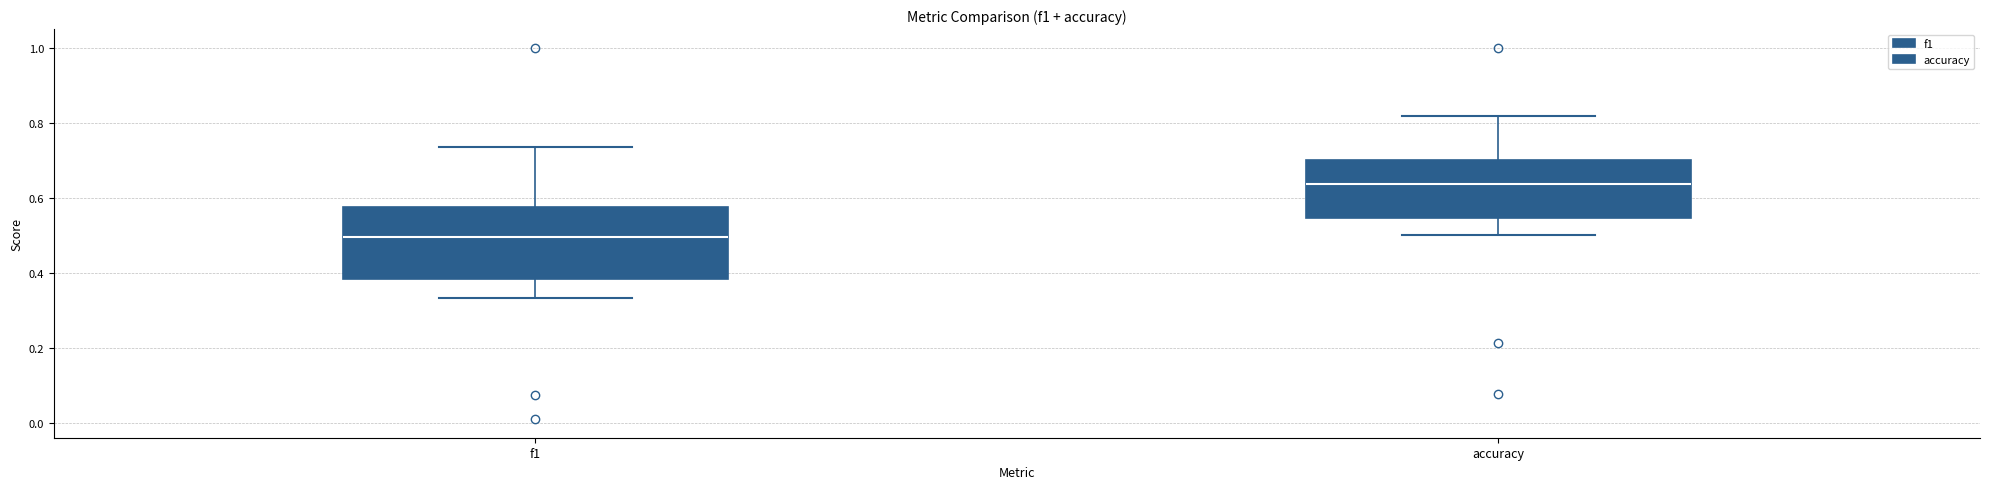

Reading left to right, transcribe this box plot: for each box, give where its median line is, the range the box spans, and where its two whiskers end, as read against the y-axis. The values are not printed on the chart, so give them approximately, as read against the axis.

f1: median 0.50, box 0.38 to 0.58, whiskers 0.34 to 0.74
accuracy: median 0.64, box 0.54 to 0.70, whiskers 0.50 to 0.82